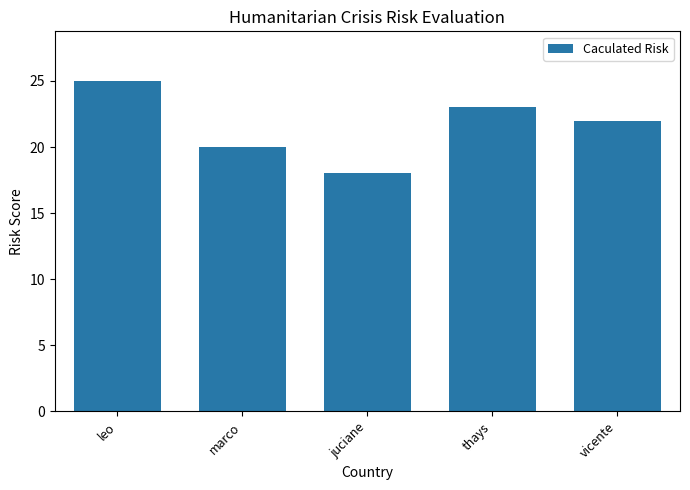

The value at juciane is 10. True or false?

False